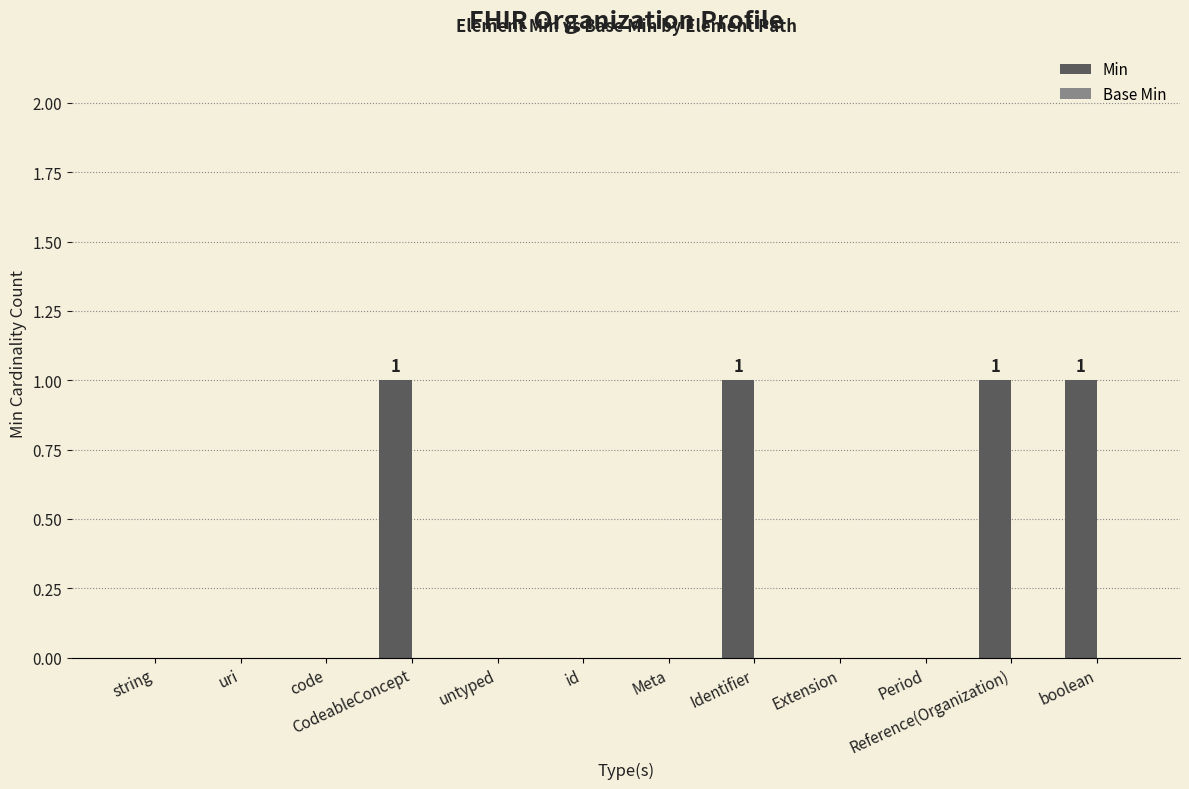

Between code and CodeableConcept, which is larger?

CodeableConcept